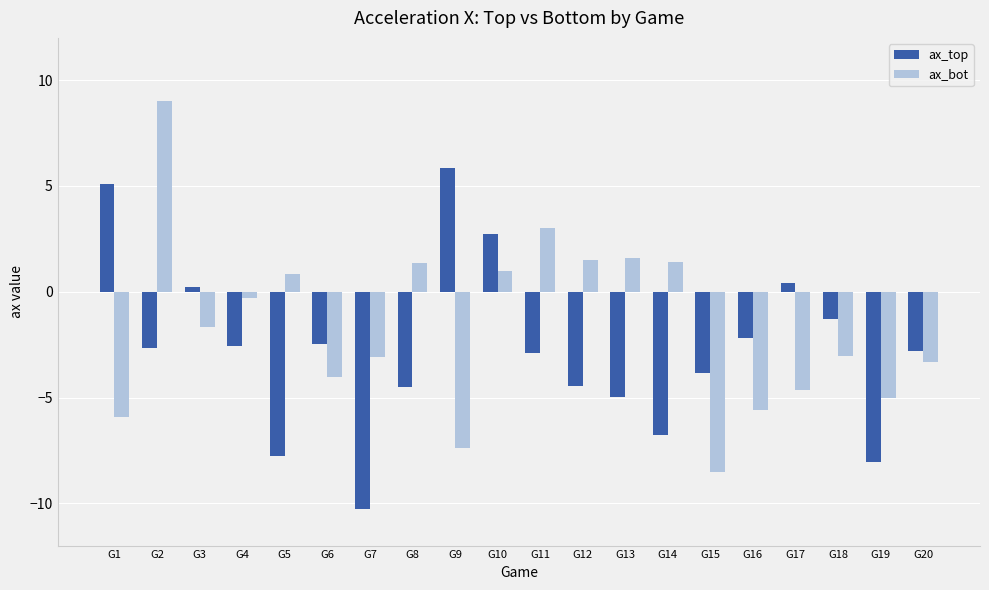

Read the ax_bot value at G8.

1.4